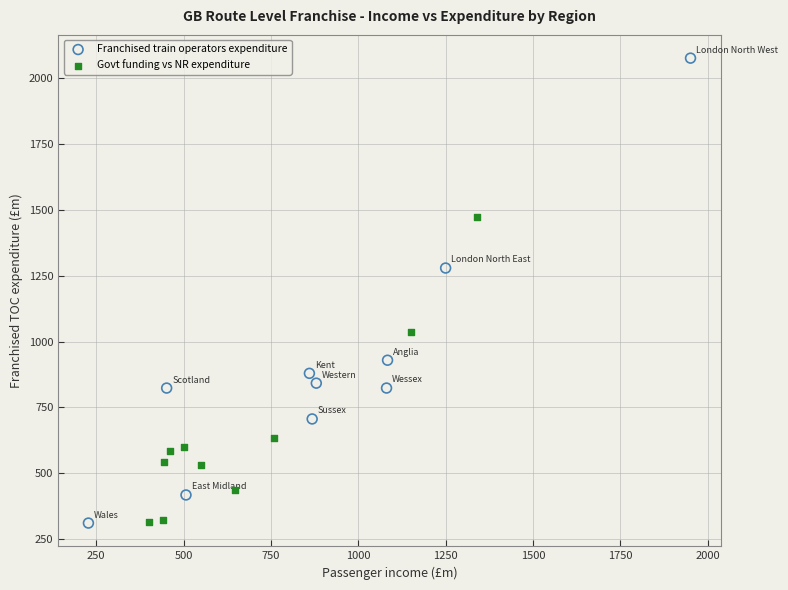

Which series reaches the maximum Y coordinate?

Franchised train operators expenditure